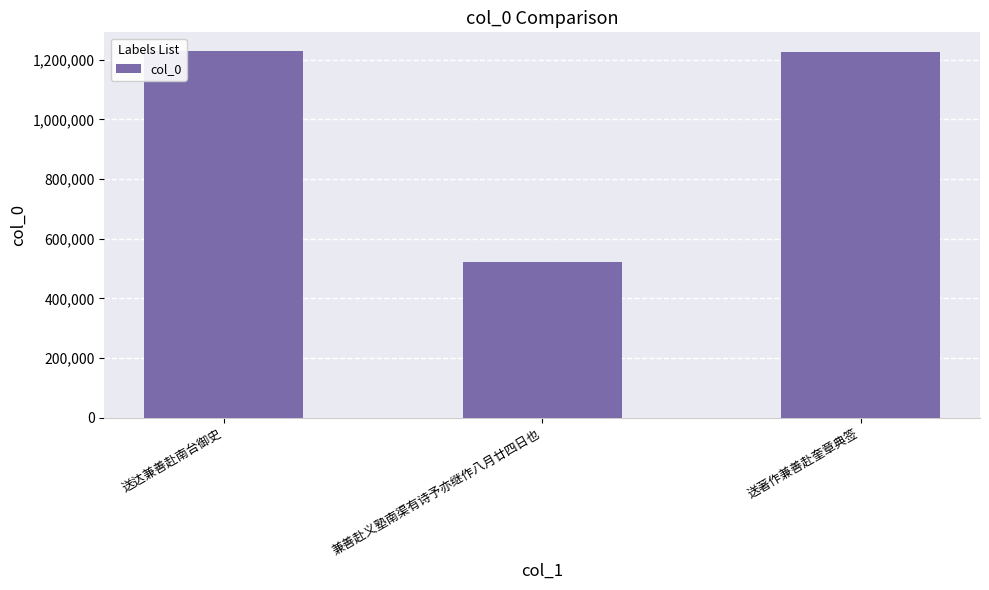

What is the change in value from 兼善赴义塾南渠有诗予亦继作八月廿四日也 to 送著作兼善赴奎章典签?

+703502